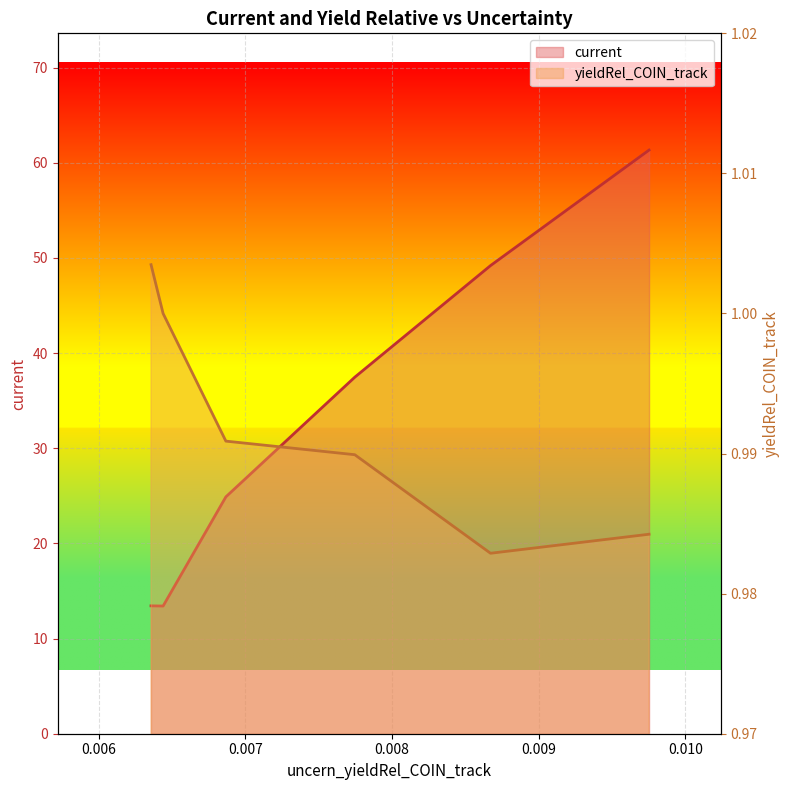

True or false: current and yieldRel_COIN_track cross at least once.

False